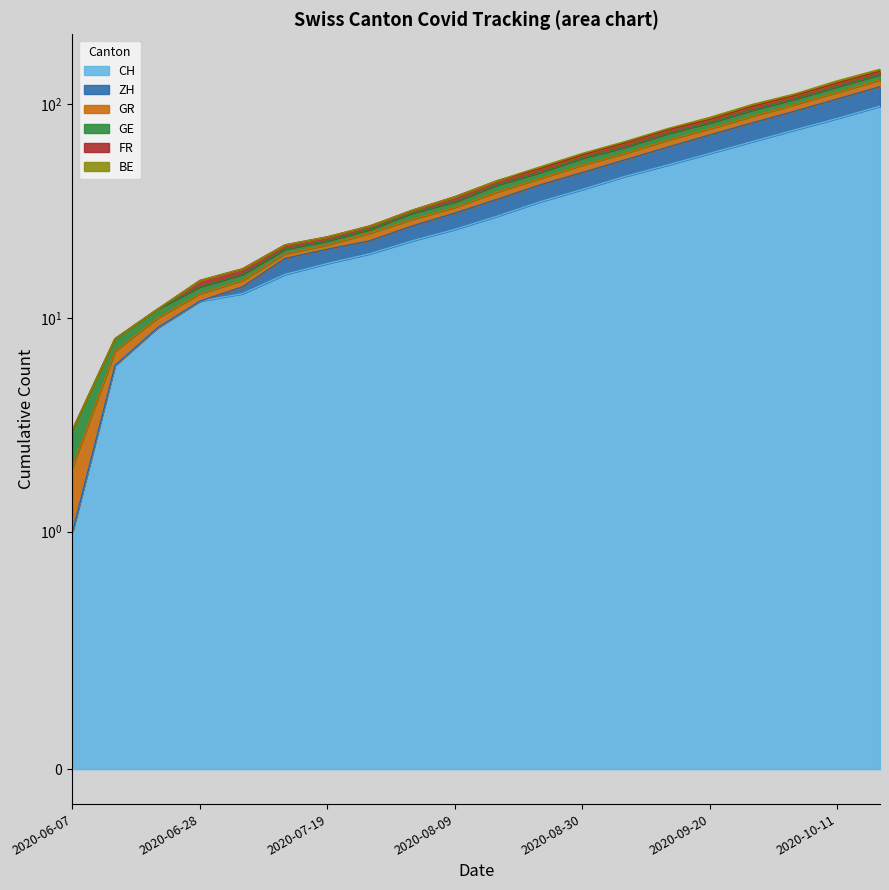

What position from the left is 2020-06-28?

4